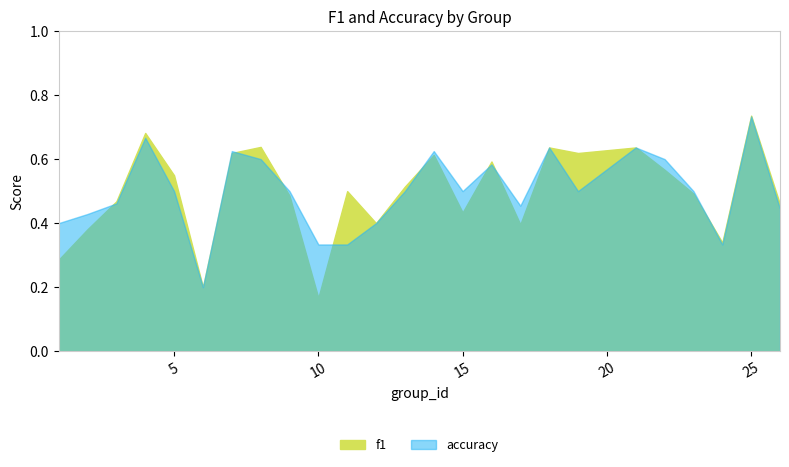

Where is the first local maximum for f1?

4